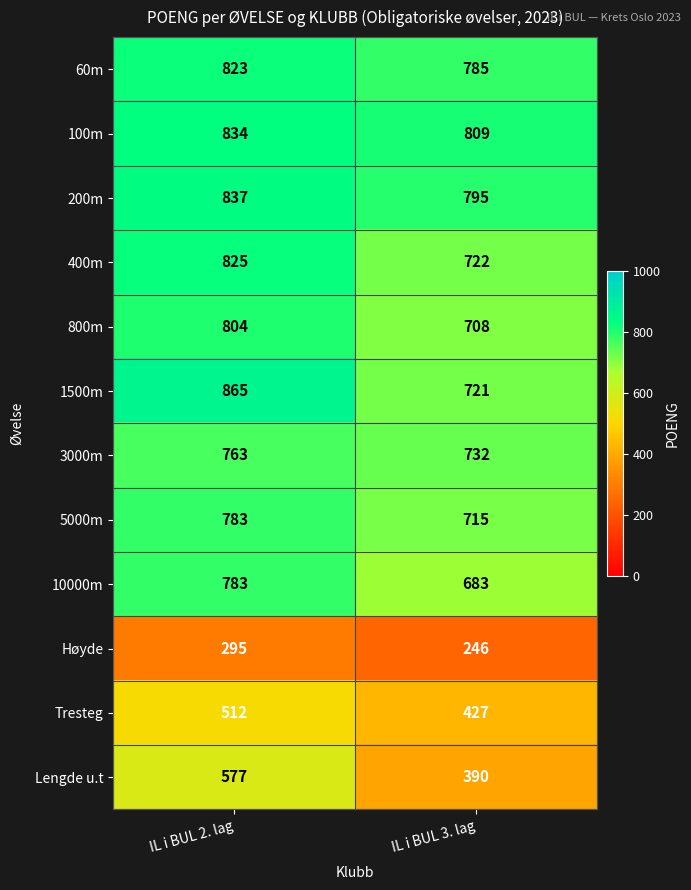

Reading left to right, extract all data points from this chart.

60m: IL i BUL 2. lag=823	IL i BUL 3. lag=785
100m: IL i BUL 2. lag=834	IL i BUL 3. lag=809
200m: IL i BUL 2. lag=837	IL i BUL 3. lag=795
400m: IL i BUL 2. lag=825	IL i BUL 3. lag=722
800m: IL i BUL 2. lag=804	IL i BUL 3. lag=708
1500m: IL i BUL 2. lag=865	IL i BUL 3. lag=721
3000m: IL i BUL 2. lag=763	IL i BUL 3. lag=732
5000m: IL i BUL 2. lag=783	IL i BUL 3. lag=715
10000m: IL i BUL 2. lag=783	IL i BUL 3. lag=683
Høyde: IL i BUL 2. lag=295	IL i BUL 3. lag=246
Tresteg: IL i BUL 2. lag=512	IL i BUL 3. lag=427
Lengde u.t: IL i BUL 2. lag=577	IL i BUL 3. lag=390